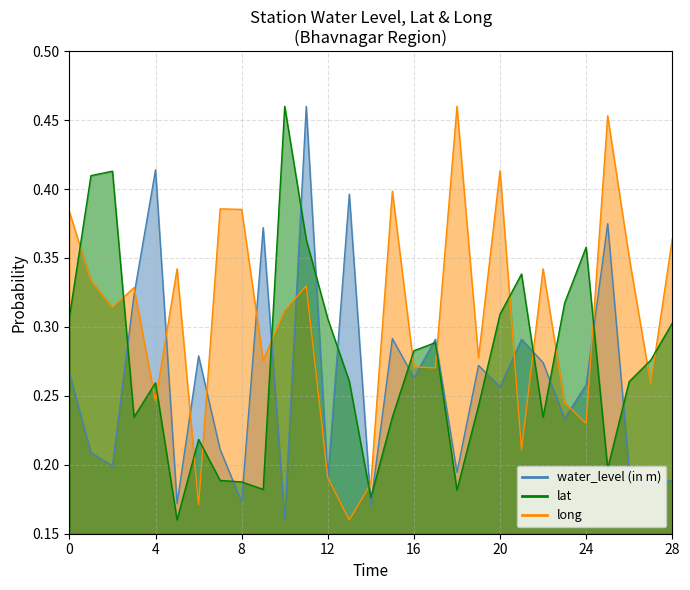

In lat, how many points are lower than both neighbors (excluding endpoints)?

10